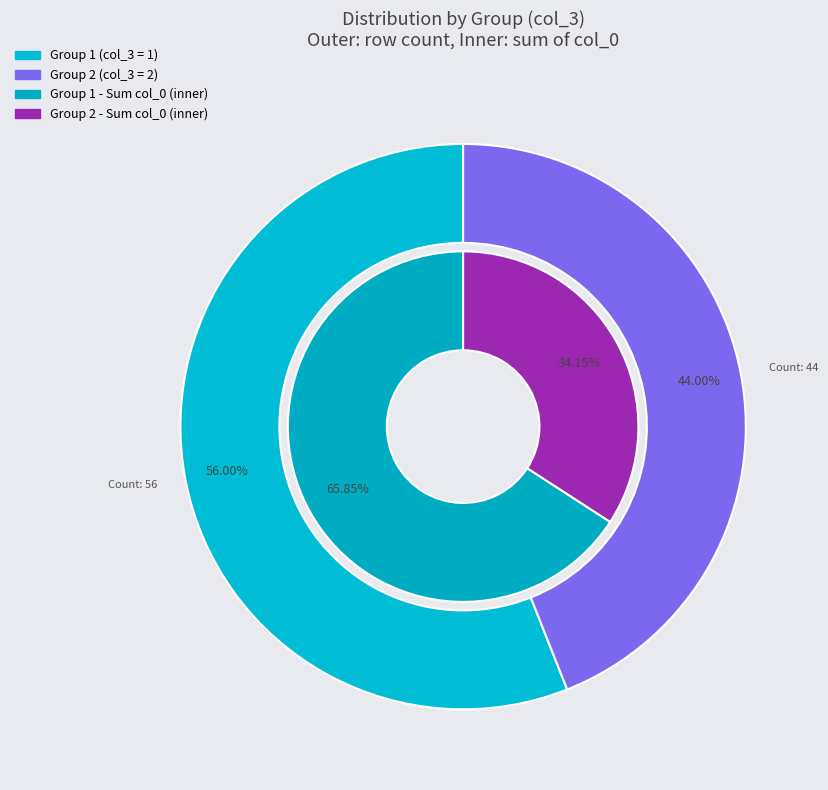

Rank the categories by value from highest to lowest.

1, 2